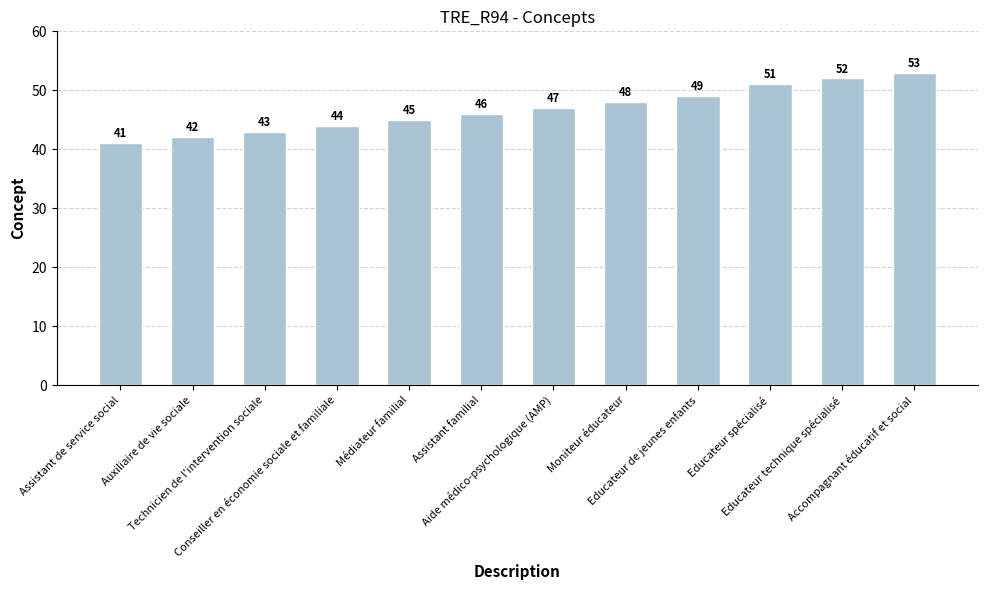

Rank the categories by value from highest to lowest.

Accompagnant éducatif et social, Educateur technique spécialisé, Educateur spécialisé, Educateur de jeunes enfants, Moniteur éducateur, Aide médico-psychologique (AMP), Assistant familial, Médiateur familial, Conseiller en économie sociale et familiale, Technicien de l'intervention sociale, Auxiliaire de vie sociale, Assistant de service social